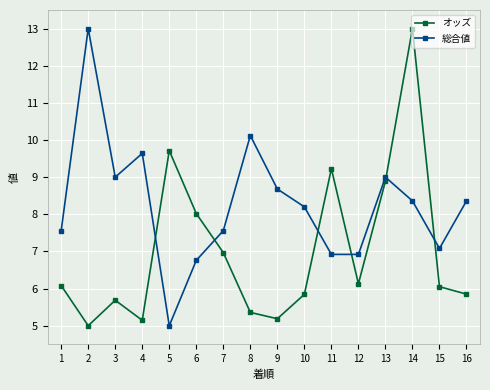

Between 1 and 5, which series saw the biggest shift?

オッズ